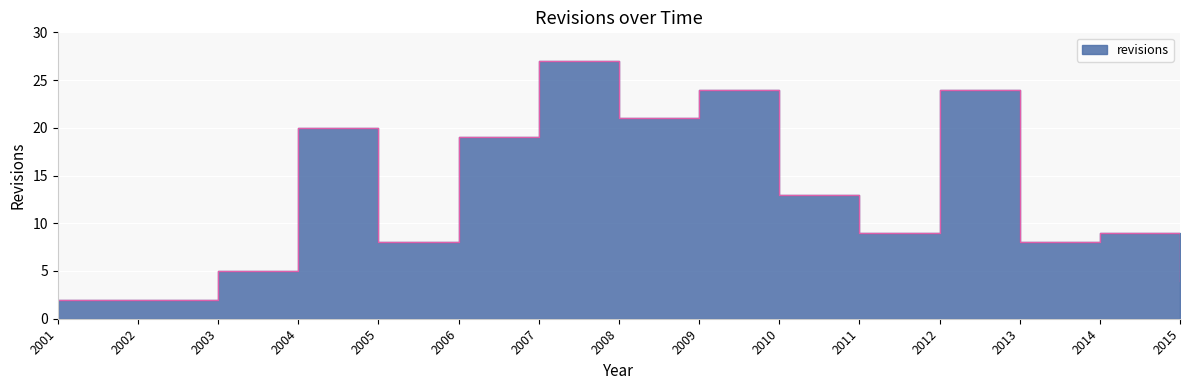

What is the average value?

13